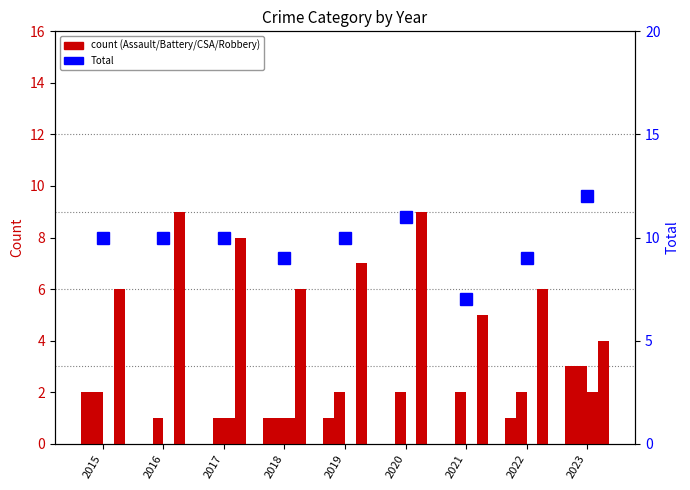

How many groups of bars are there?

9